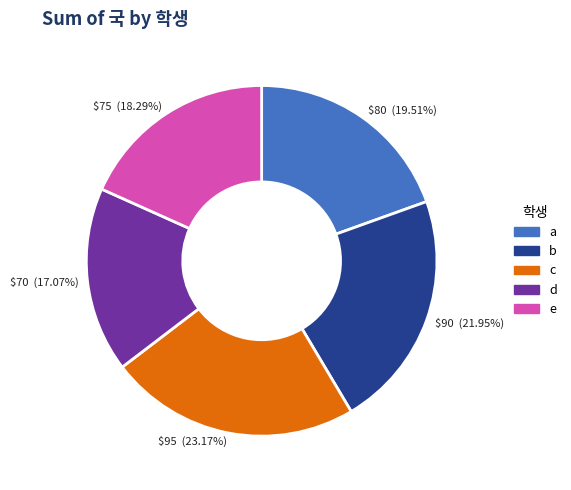

Rank the categories by value from highest to lowest.

c, b, a, e, d